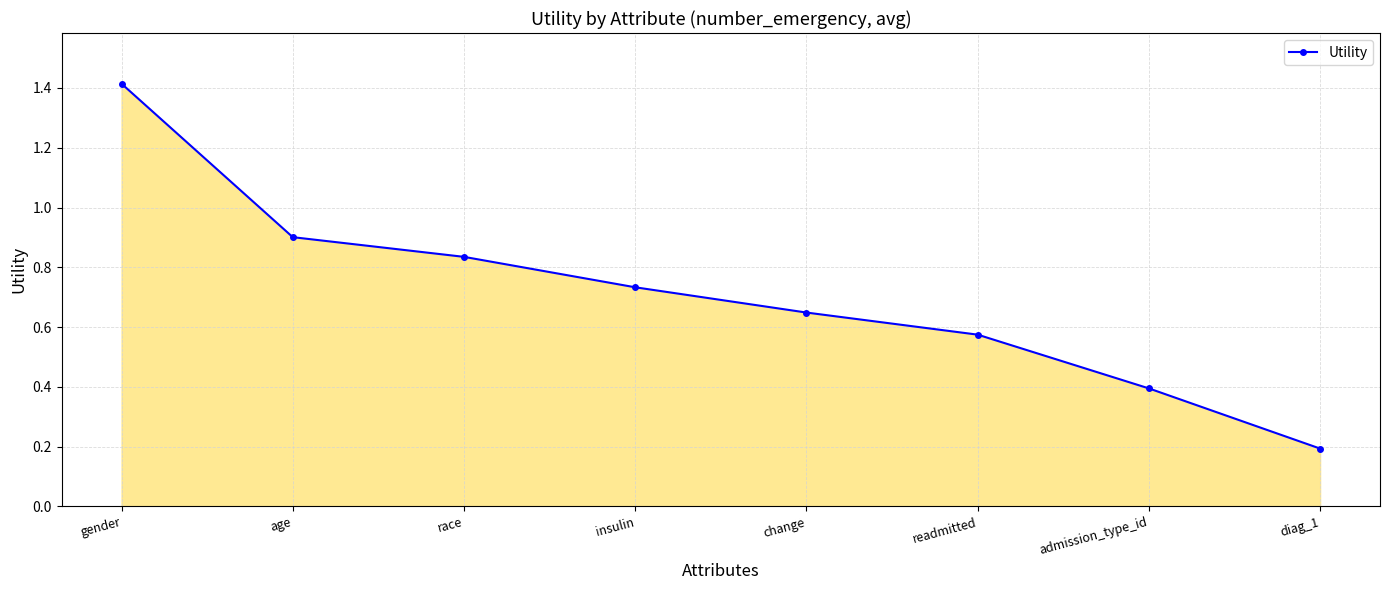

What is the change in value from gender to insulin?

-0.7